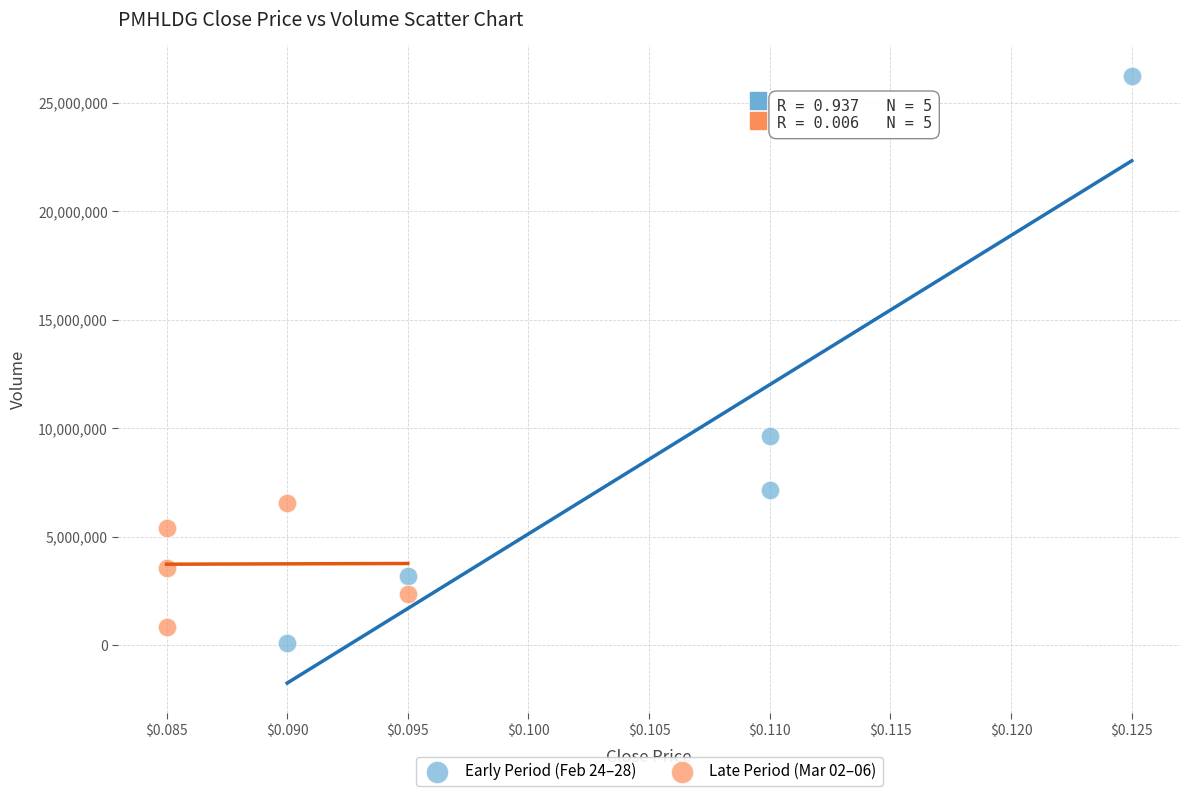

Which series reaches the minimum Y coordinate?

Early Period (Feb 24–28)